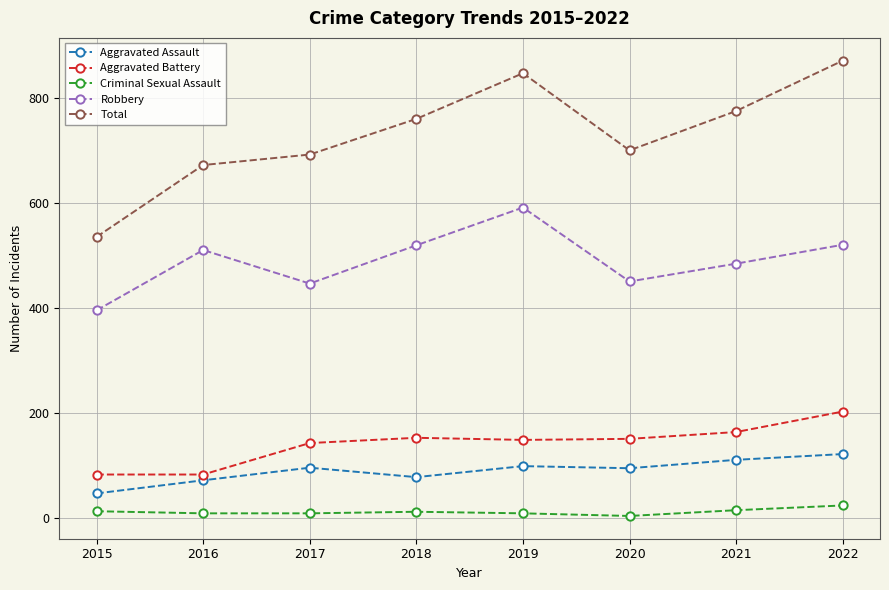

The Robbery series shows 395 at 2015. True or false?

True